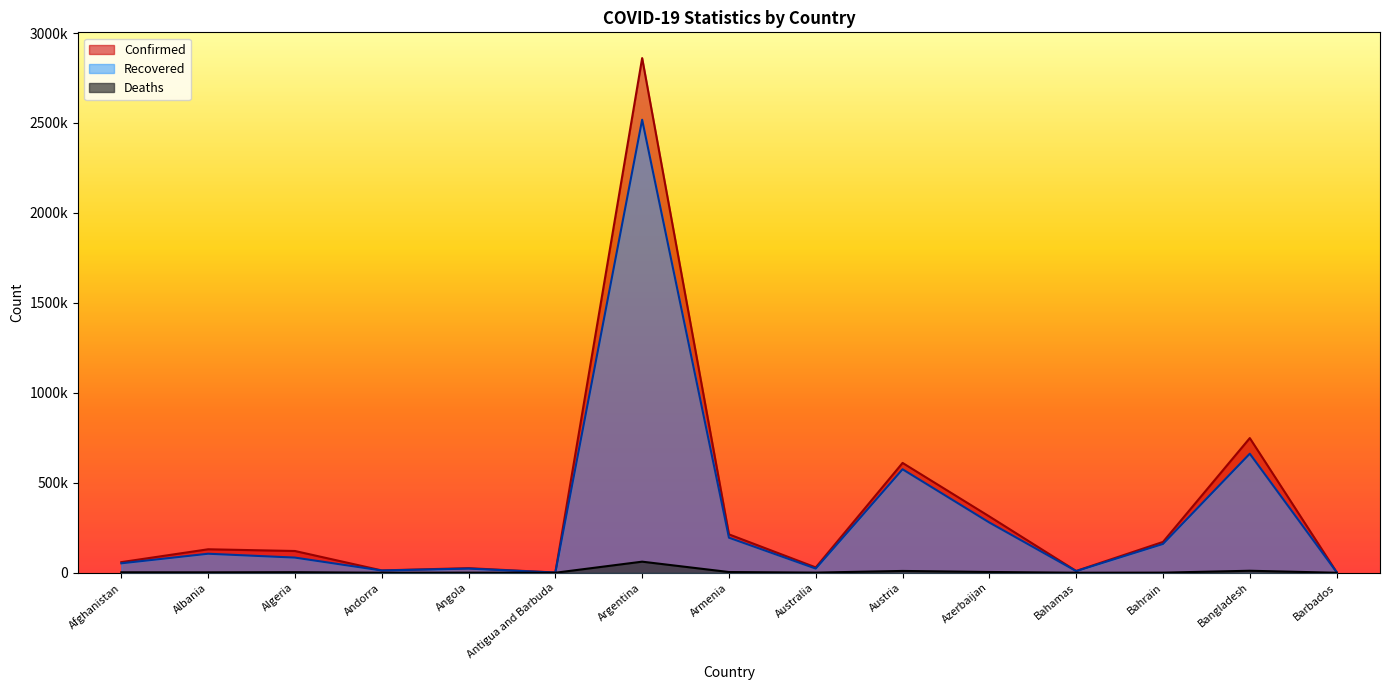

How many series are shown in this chart?

3